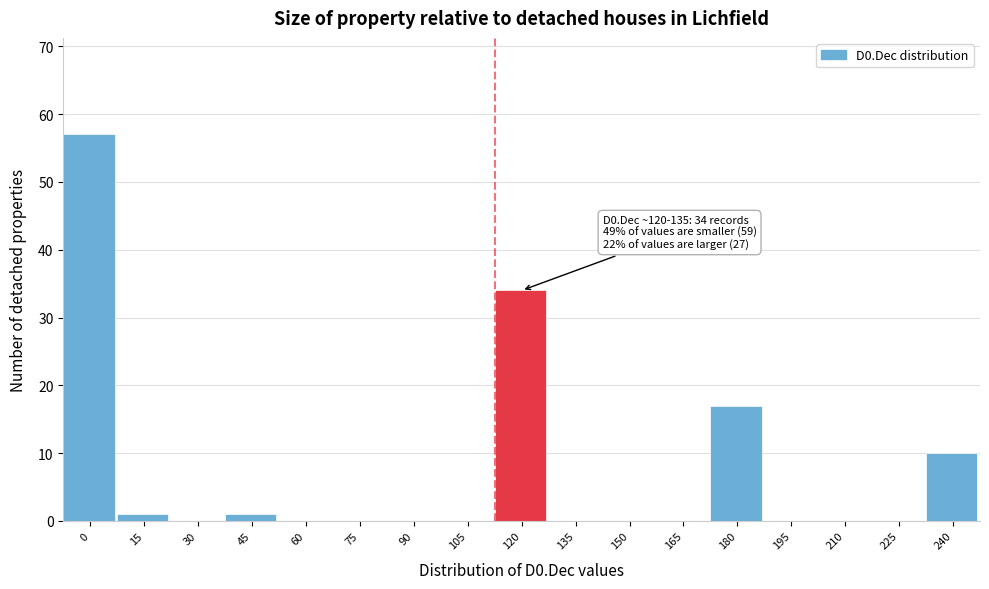

Reading right to left, extract all data points from this chart.

240=10	225=0	210=0	195=0	180=17	165=0	150=0	135=0	120=34	105=0	90=0	75=0	60=0	45=1	30=0	15=1	0=57